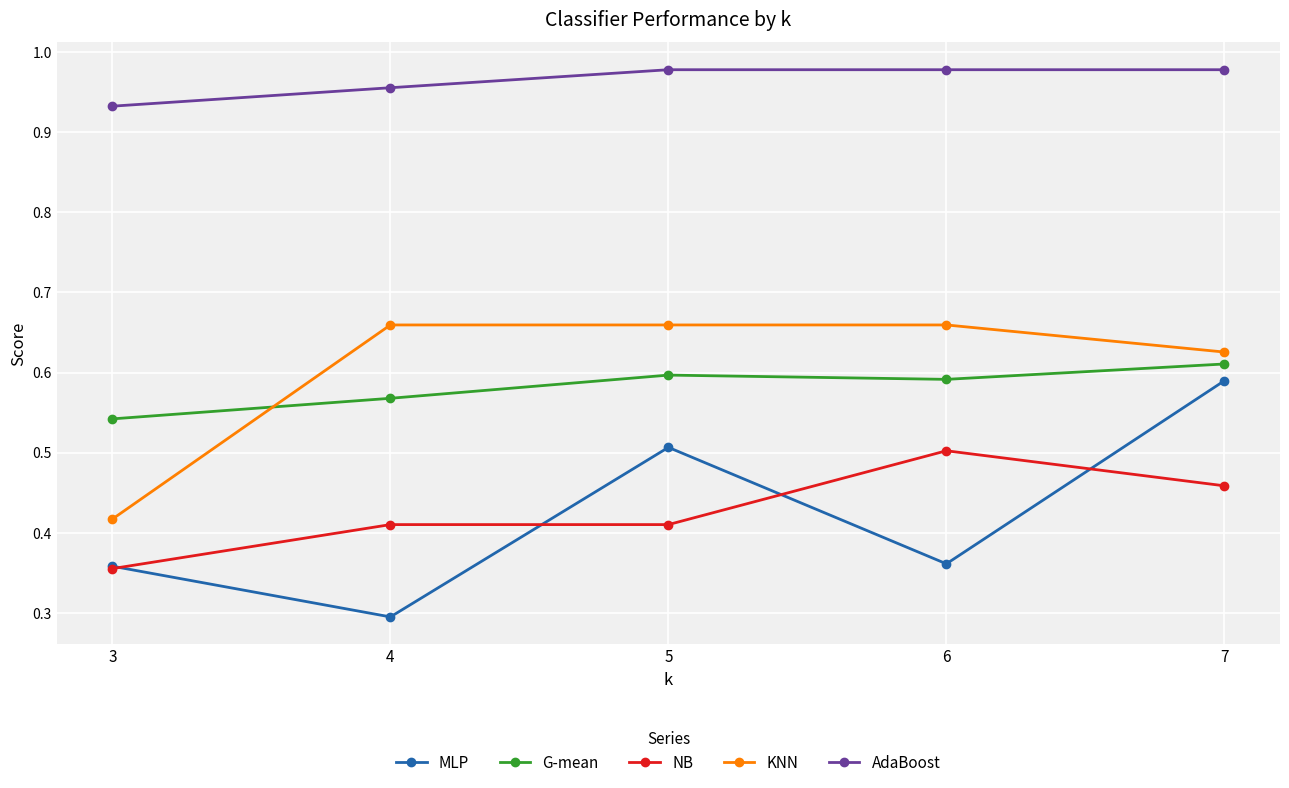

Between 3 and 4, which series saw the biggest shift?

KNN